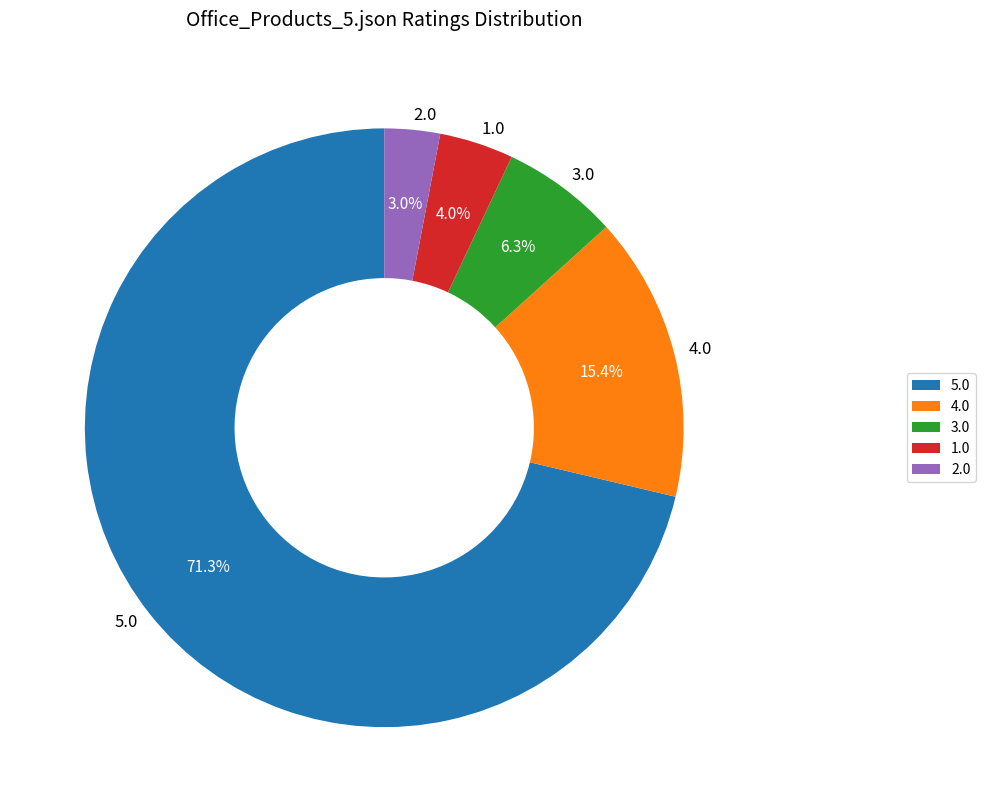

Does 5.0 account for over 50% of the chart?

Yes